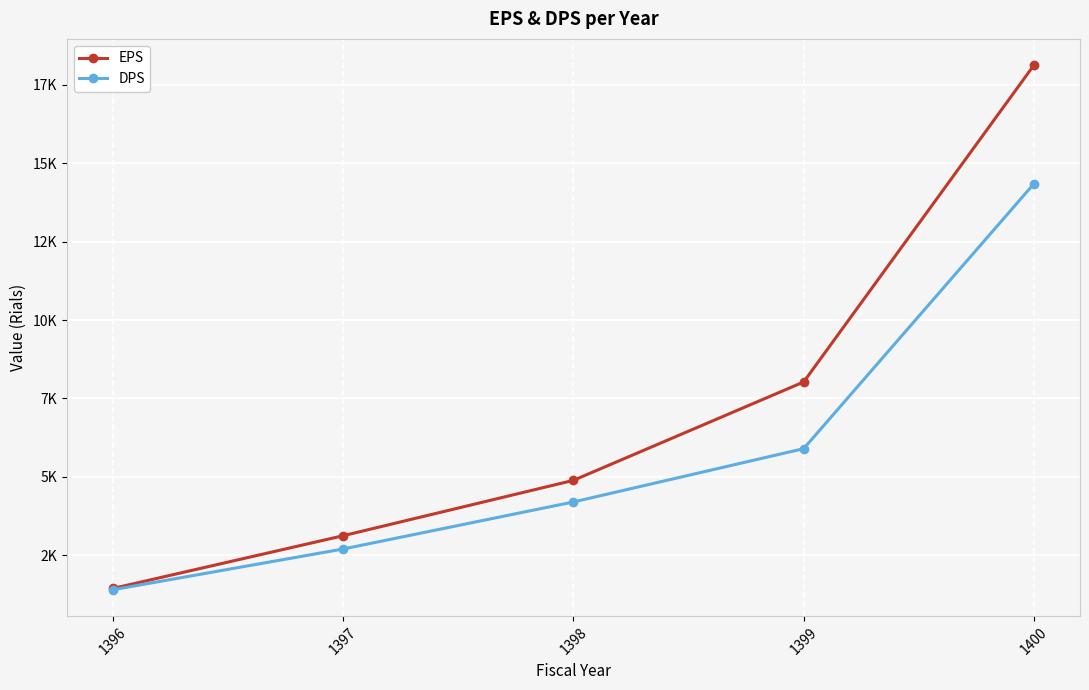

At 1397, list the series in order from largest to smallest.

EPS, DPS